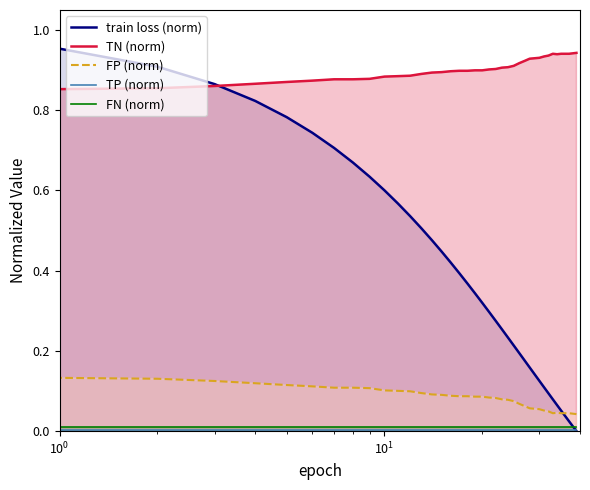

True or false: TN (norm) and TP (norm) intersect in this chart.

False